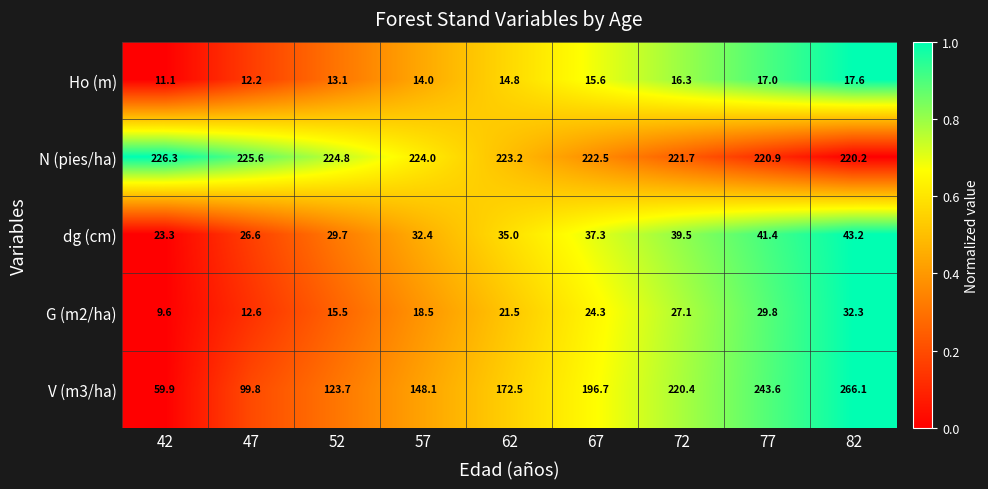

Which series has the widest spread of values?

V (m3/ha)